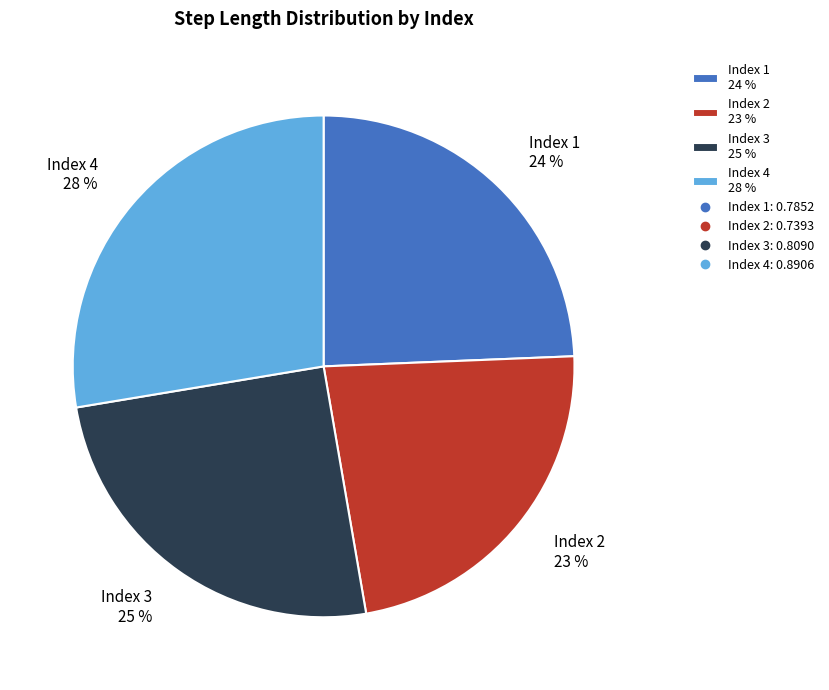

Rank the categories by value from lowest to highest.

Index 2 23 %, Index 1 24 %, Index 3 25 %, Index 4 28 %